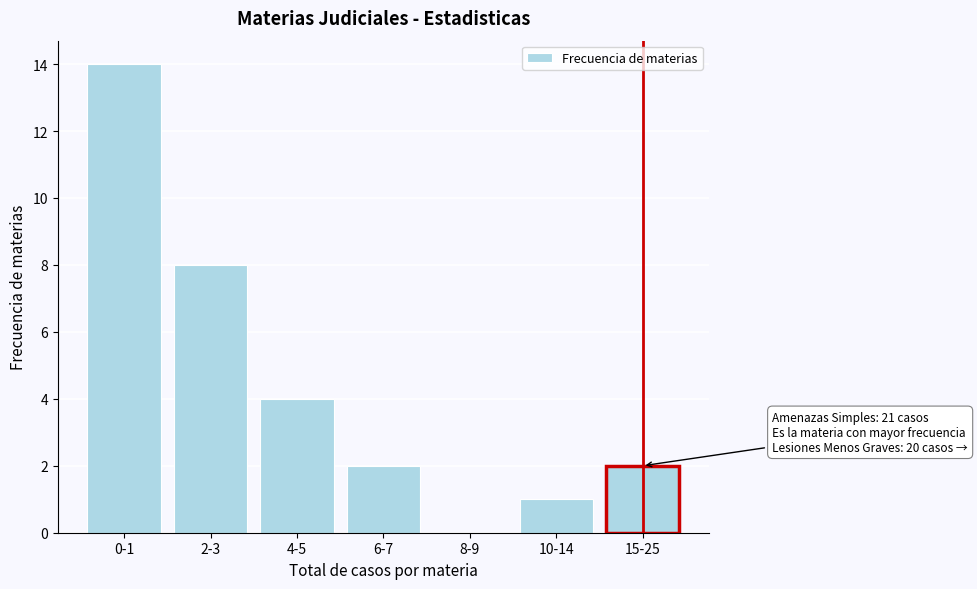

Reading left to right, transcribe all the data shown in this chart.

0-1=14	2-3=8	4-5=4	6-7=2	8-9=0	10-14=1	15-25=2